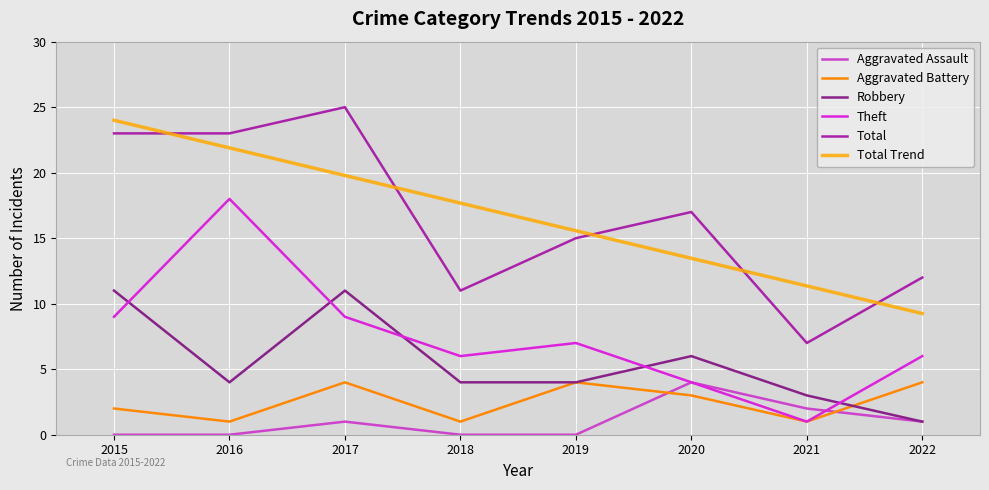

At which label does Aggravated Assault first exceed 1?

2020